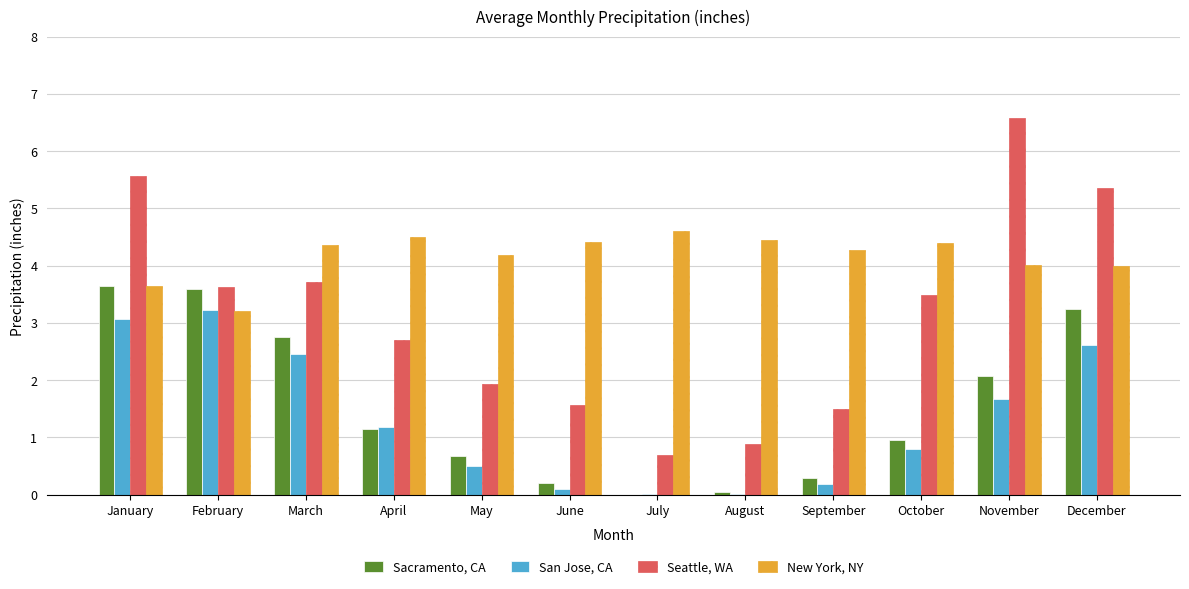

What is the total value across all series at May?

7.3